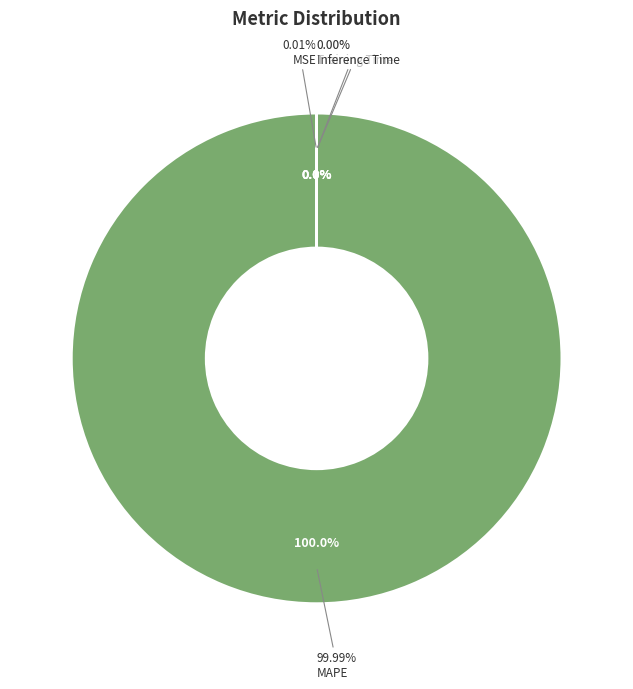

To the nearest percent, what is the combined percentage of MAPE and Inference Time?

100%